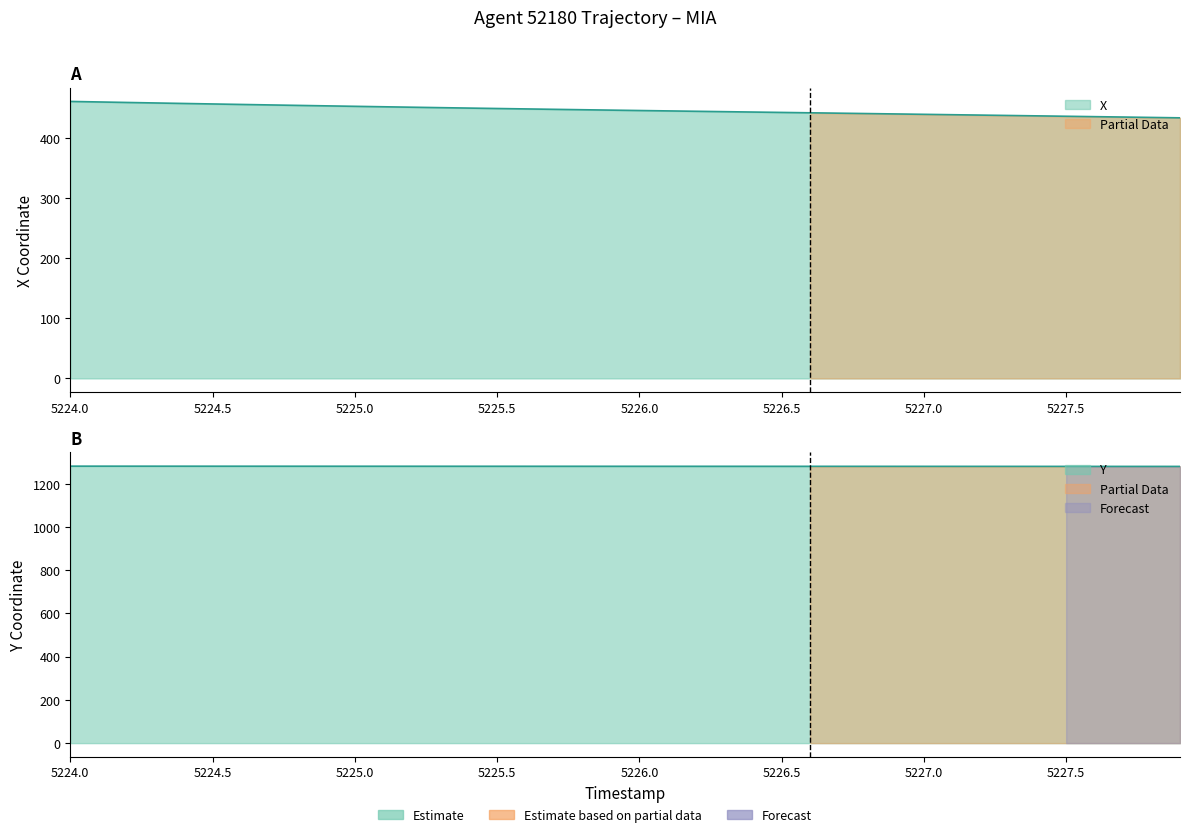

Where does the X series first go above 447?

5224.0